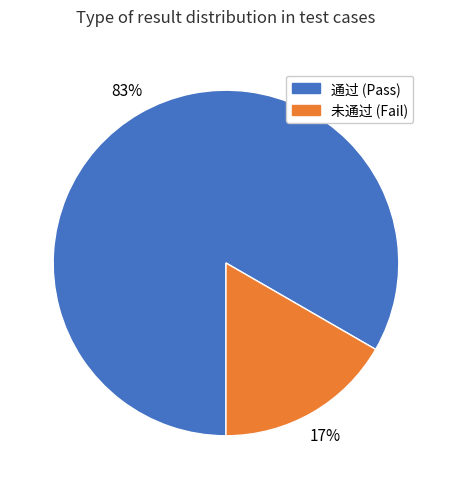

Combined, do 通过 (Pass) and 未通过 (Fail) account for over 50%?

Yes